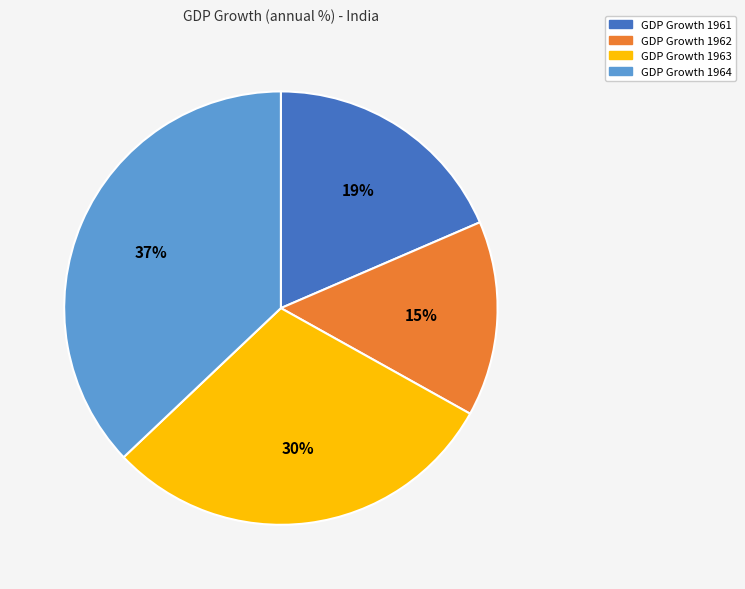

Is there any slice that represents more than half of the pie?

No